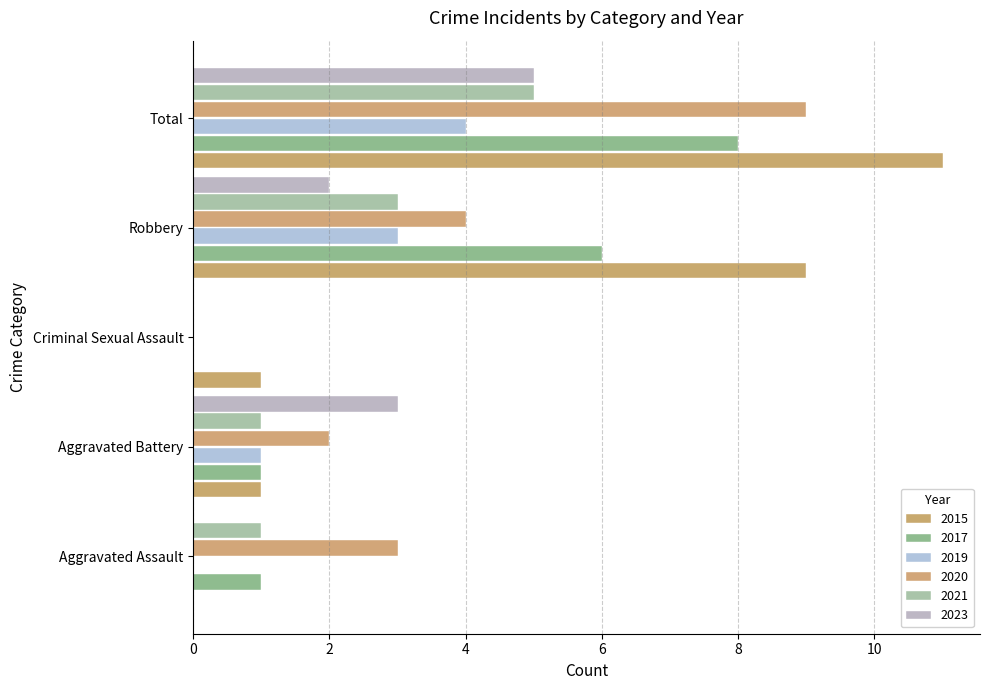

Which series has the largest total across all categories?

2015